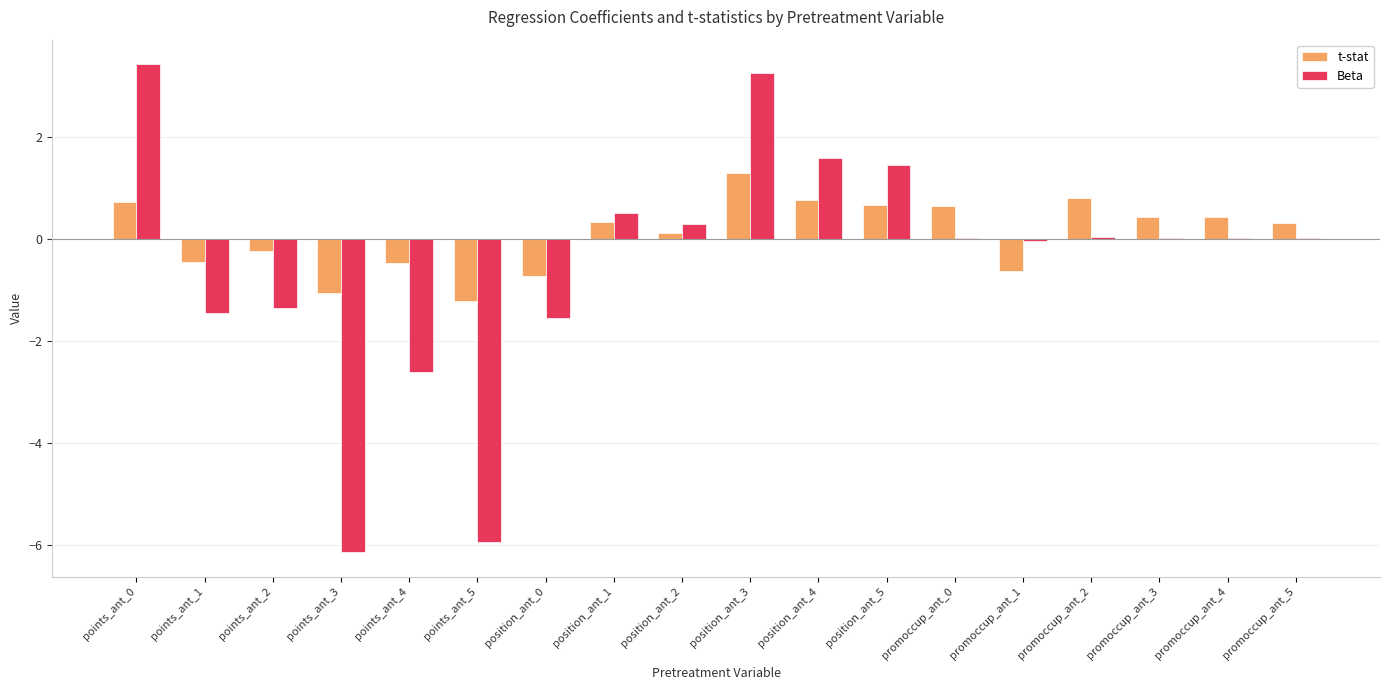

What are all the series names shown in the legend?

t-stat, Beta